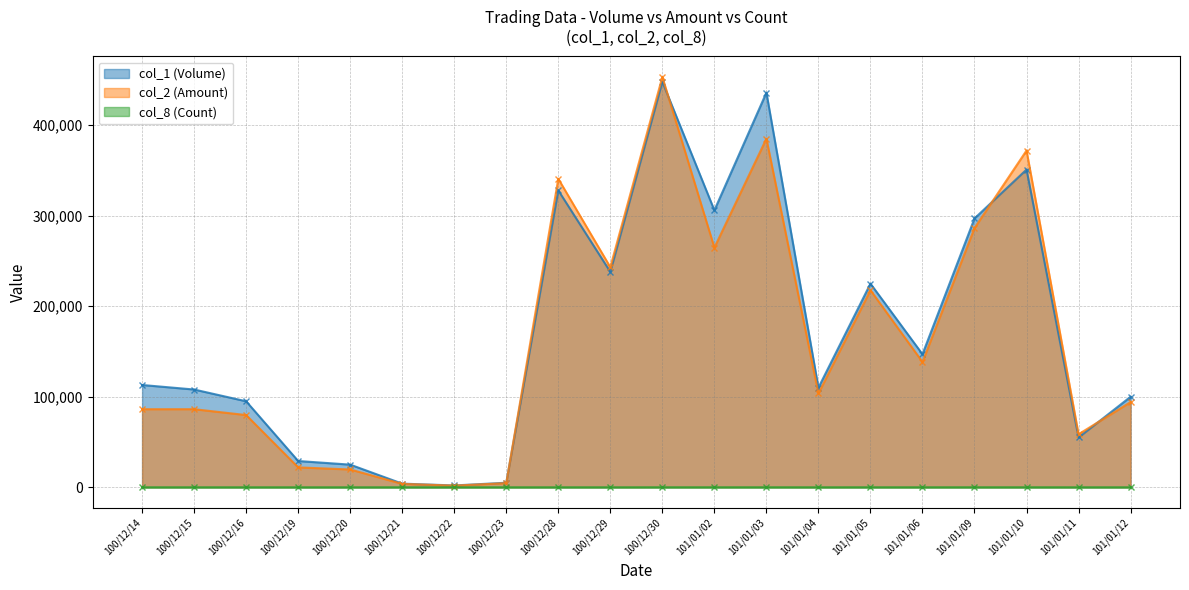

Between 100/12/28 and 100/12/19, which is larger?

100/12/28